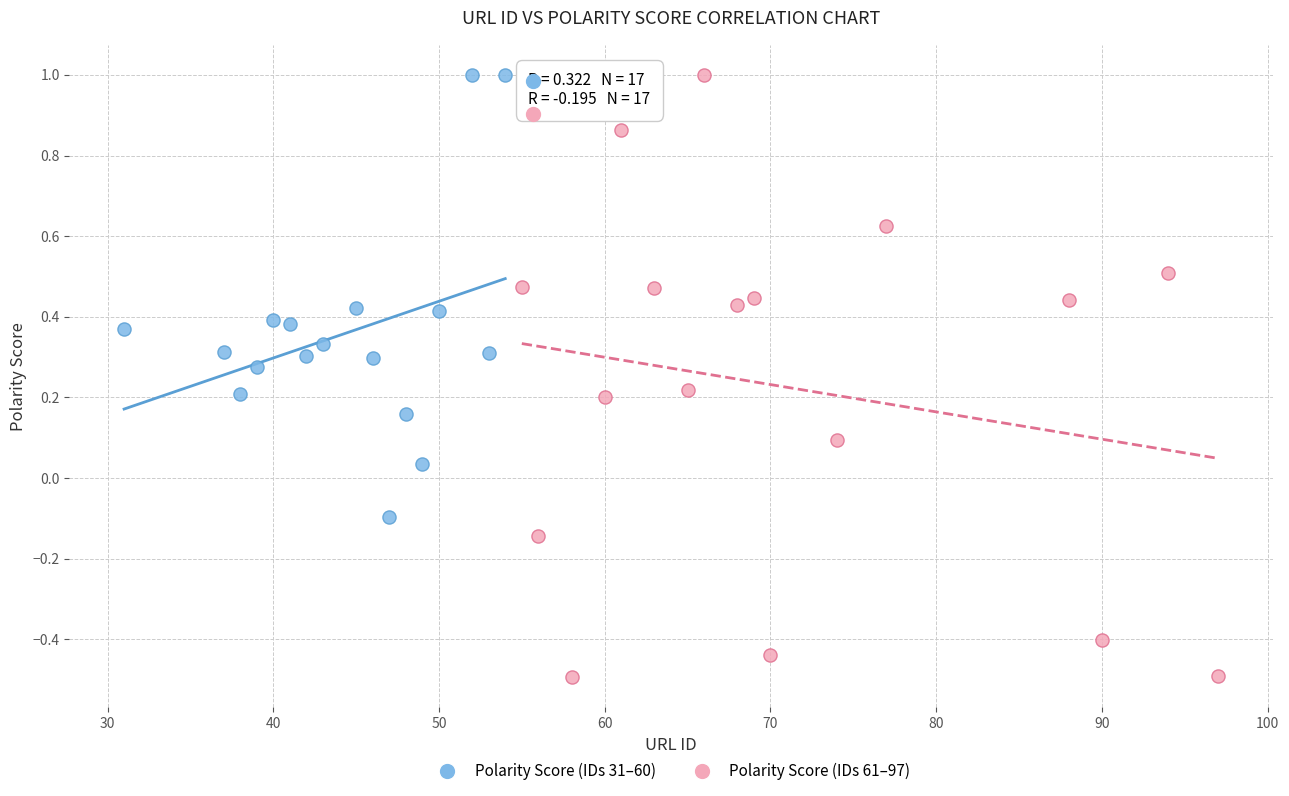

Which series contains the lowest Y value?

Polarity Score (IDs 61–97)